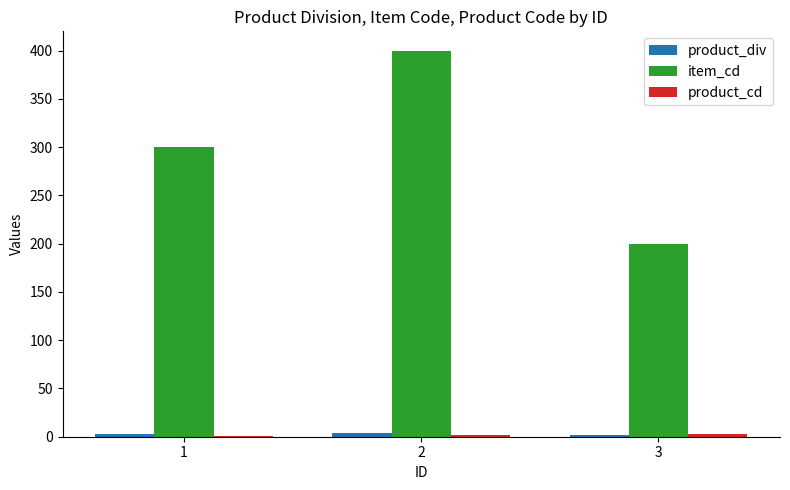

What is the highest value of the item_cd series?

400